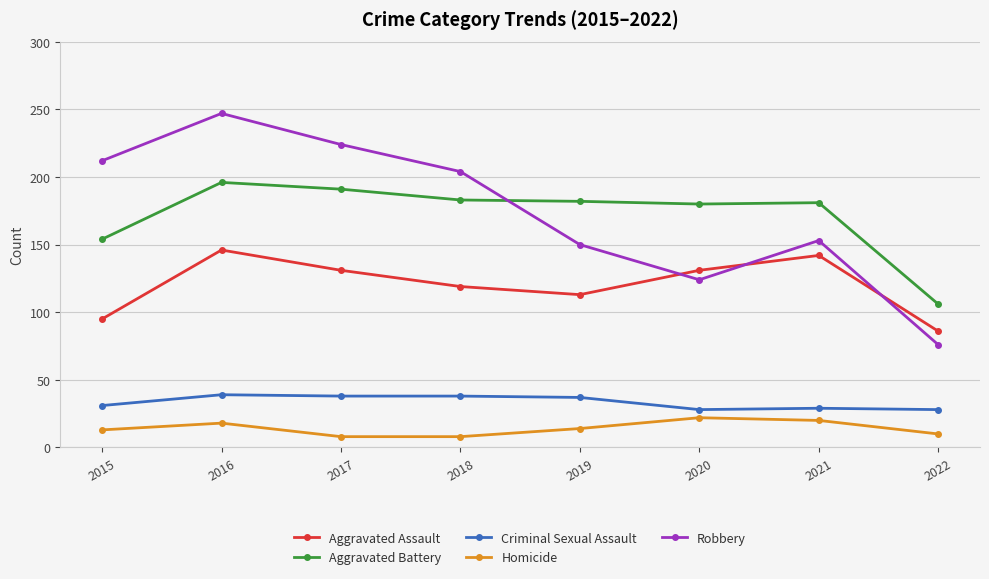

What is the difference between the maximum and minimum values in the Homicide series?

14